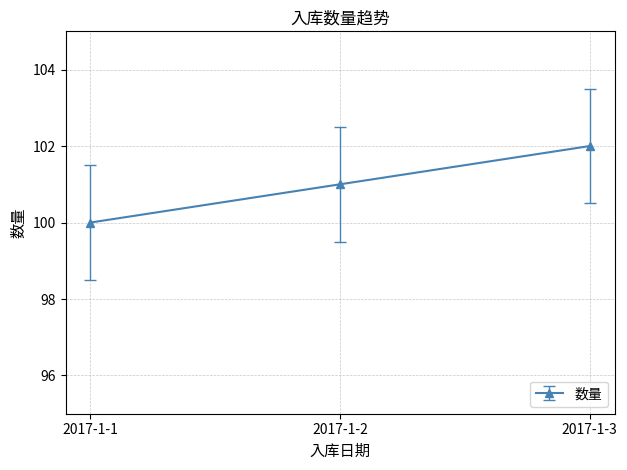

List the labels in order of value, largest first.

2017-1-3, 2017-1-2, 2017-1-1